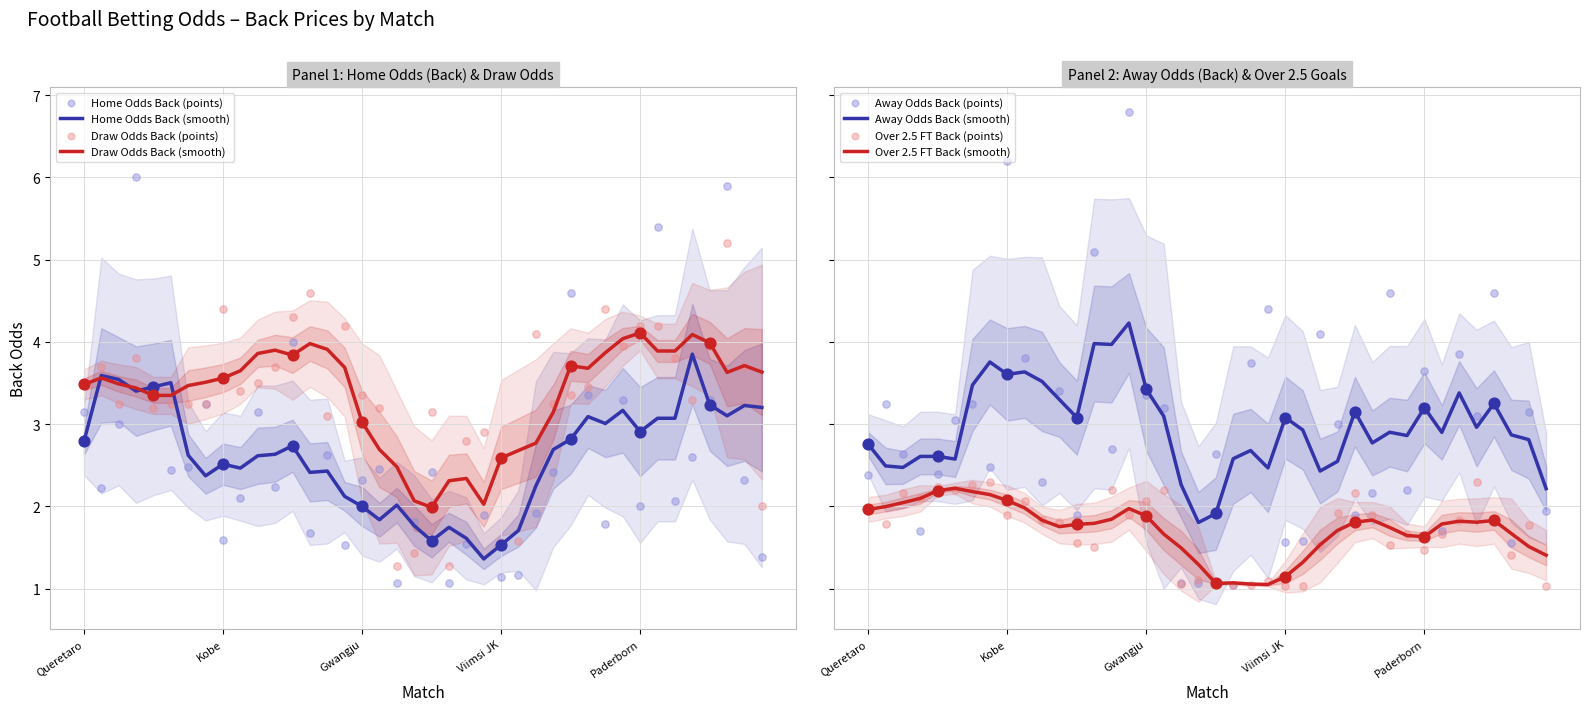

Which series has the largest Y range (max minus min)?

Odd_A_Back